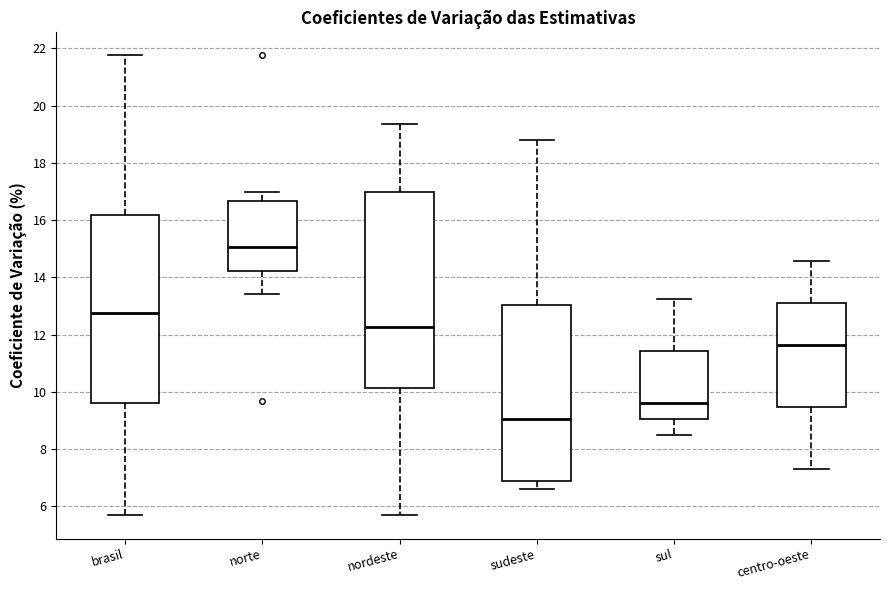

Which box's median line is the highest?

norte